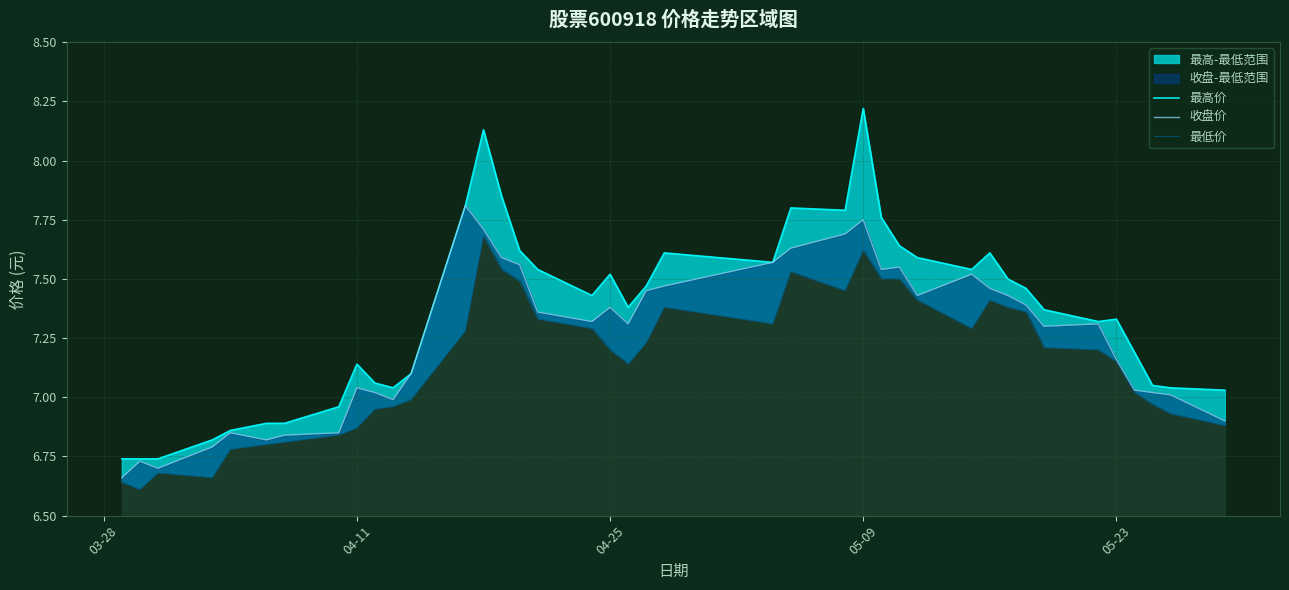

True or false: 最高价 and 最低价 cross at least once.

False